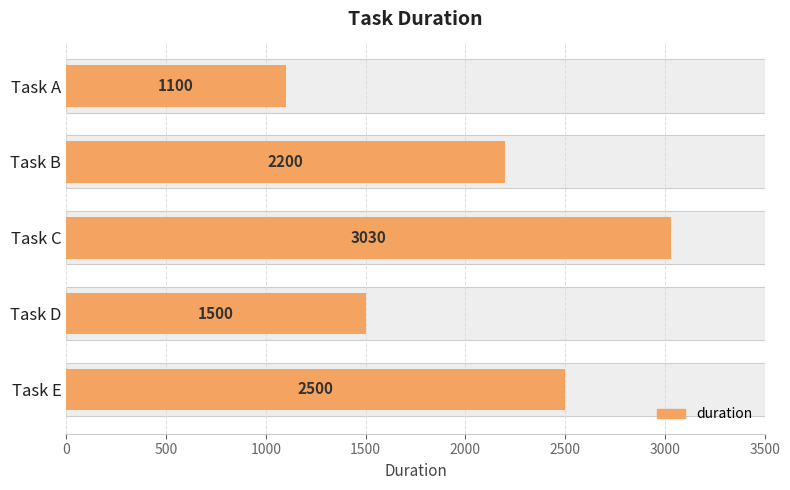

What value does the data have at Task D?

1500